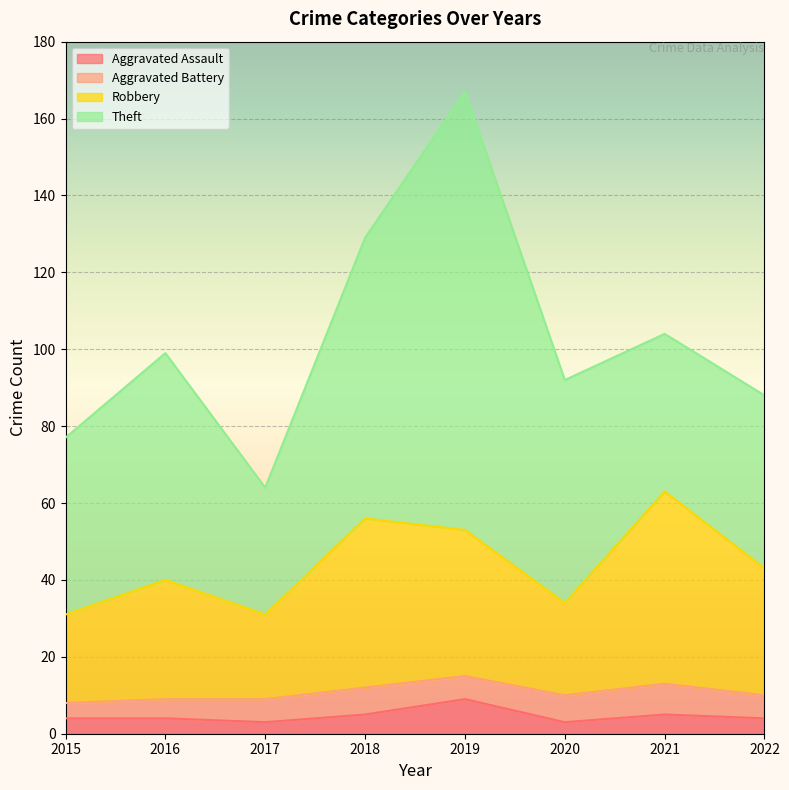

In Aggravated Assault, how many points are higher than both neighbors (excluding endpoints)?

2